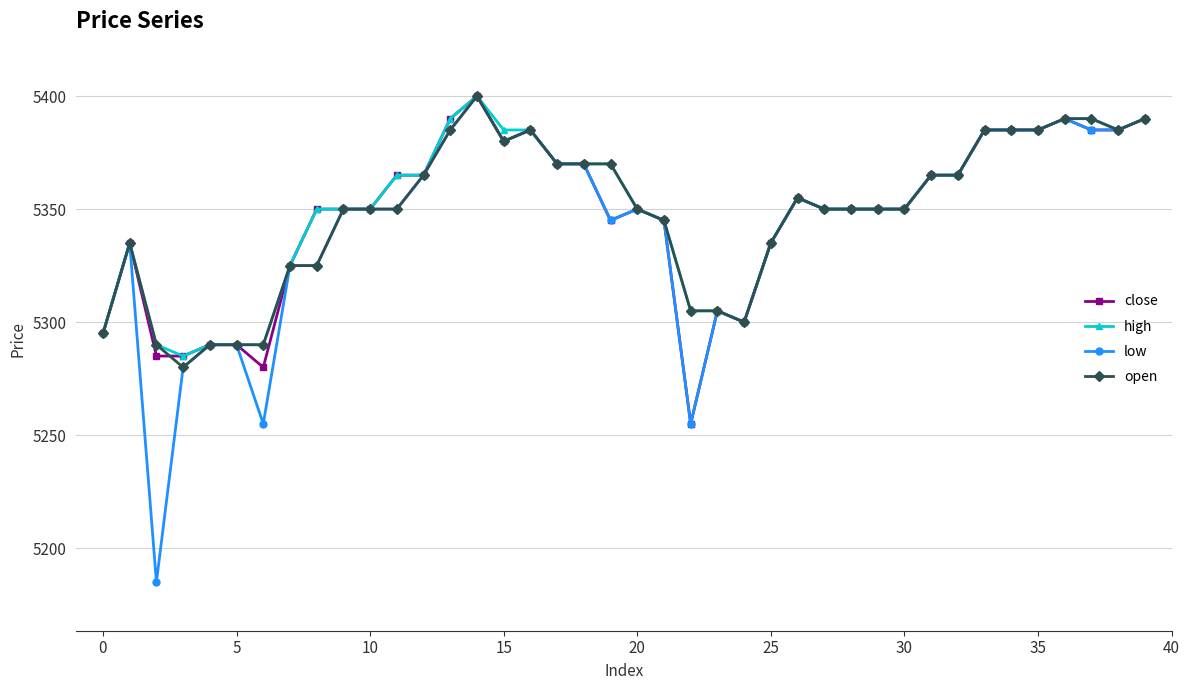

What is the value of the close point at the 5th from the left?

5290